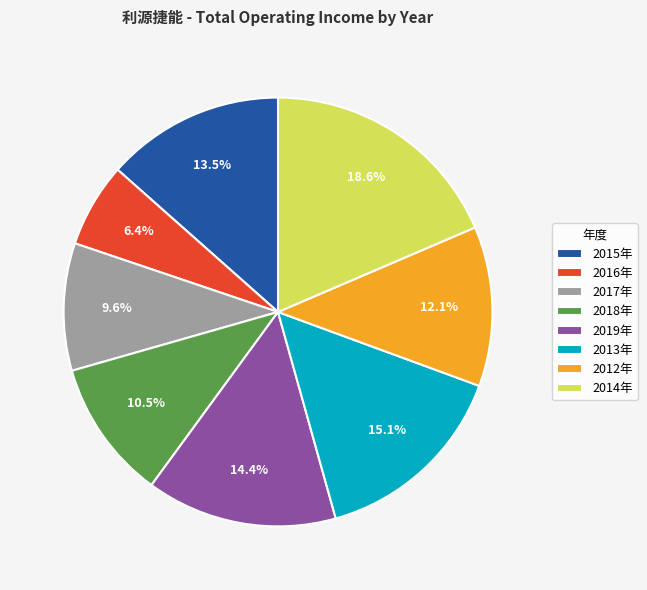

How many segments does this pie chart have?

8